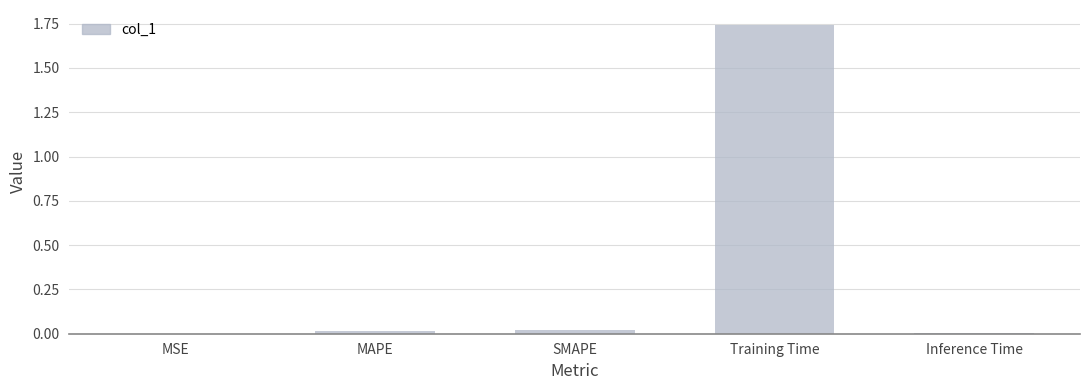

Is it true that the value at Training Time is 0.5?

False